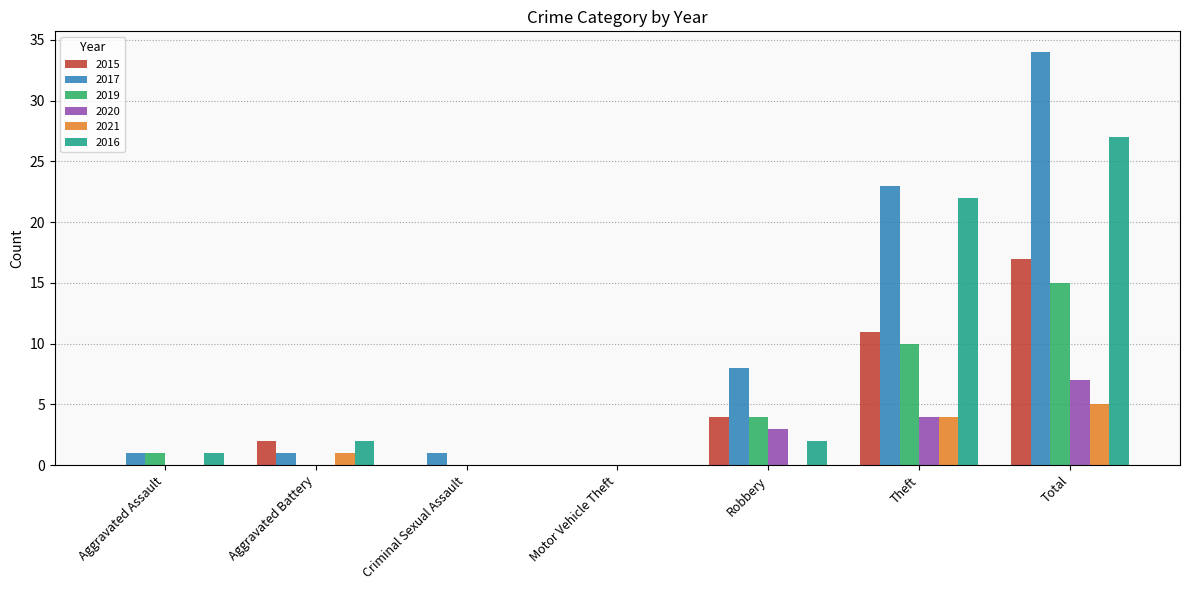

Which series changed the most between Robbery and Total?

2017